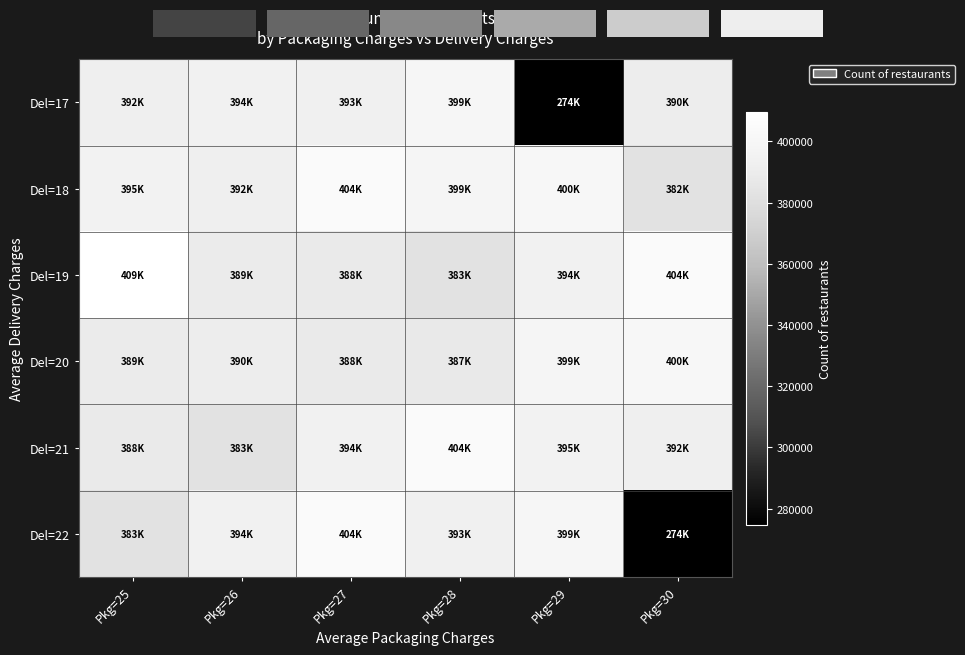

The value of Del=17 at Pkg=27 is 393831. True or false?

True